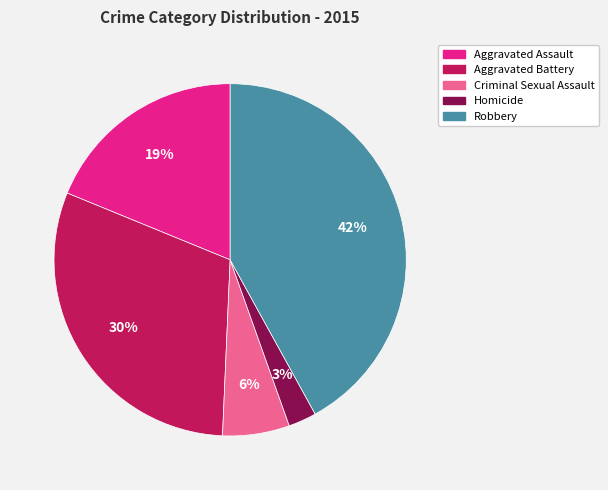

Which has a higher value, Aggravated Battery or Robbery?

Robbery